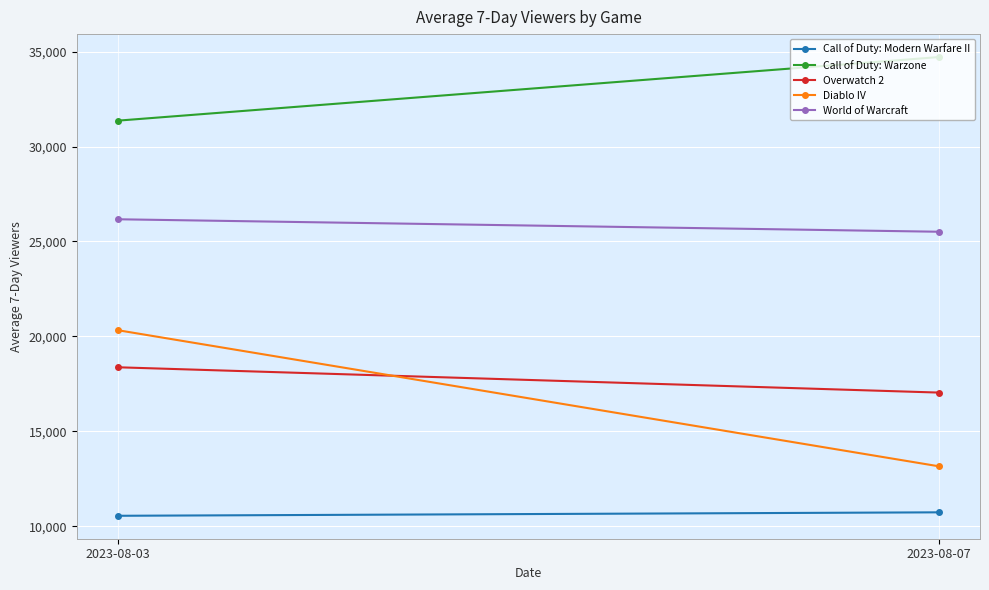

Which category has the highest value across all series?

2023-08-07